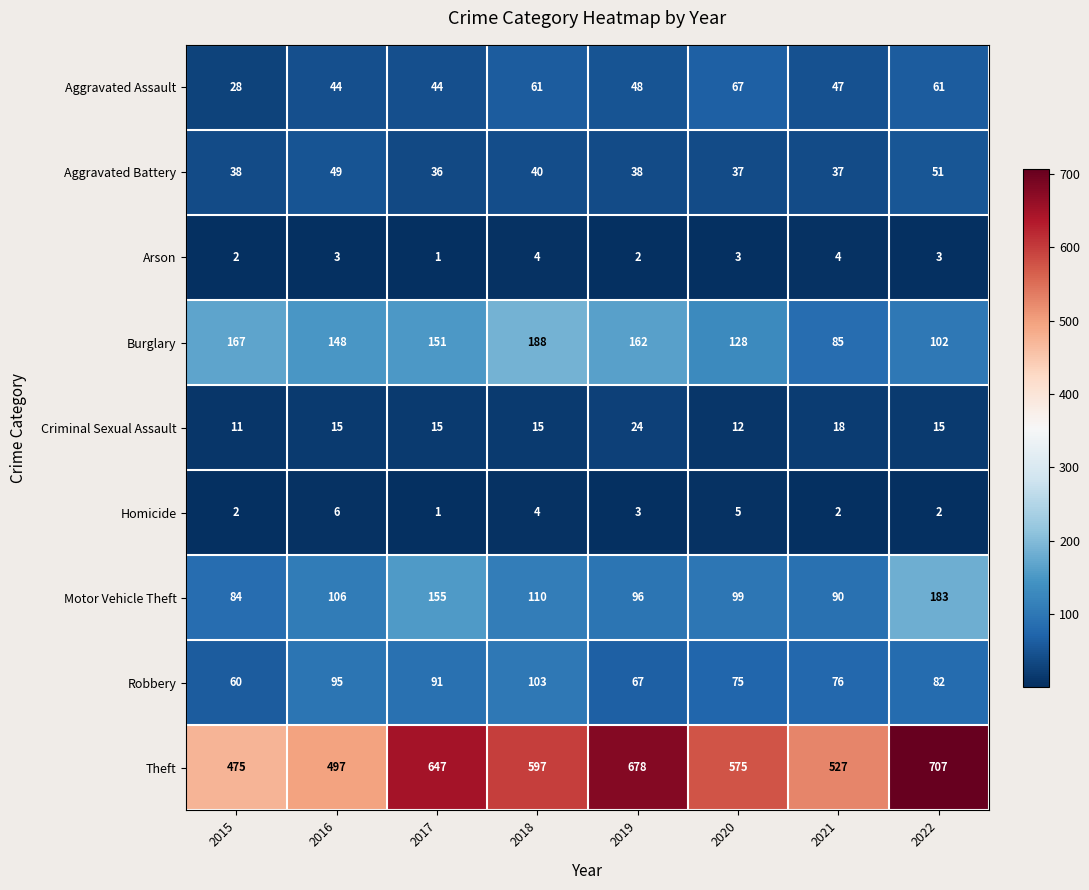

What is the spread (max minus min) of values at 2015?

473